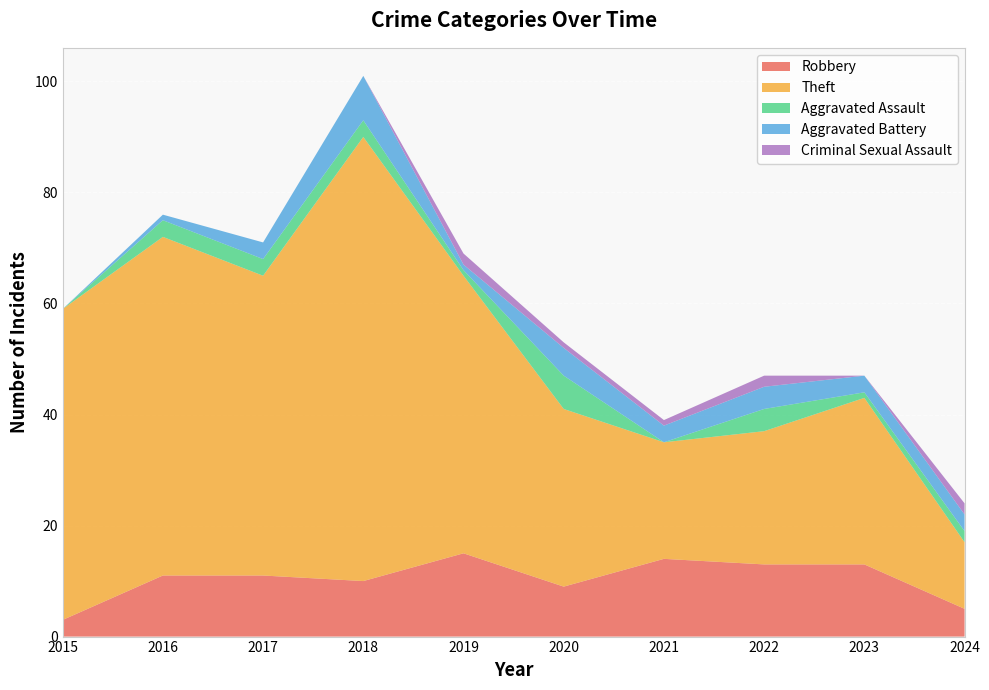

Reading left to right, what are all the values shown in this chart?

Robbery: 3	11	11	10	15	9	14	13	13	5
Theft: 56	61	54	80	50	32	21	24	30	12
Aggravated Assault: 0	3	3	3	1	6	0	4	1	2
Aggravated Battery: 0	1	3	8	1	5	3	4	3	3
Criminal Sexual Assault: 0	0	0	0	2	1	1	2	0	2